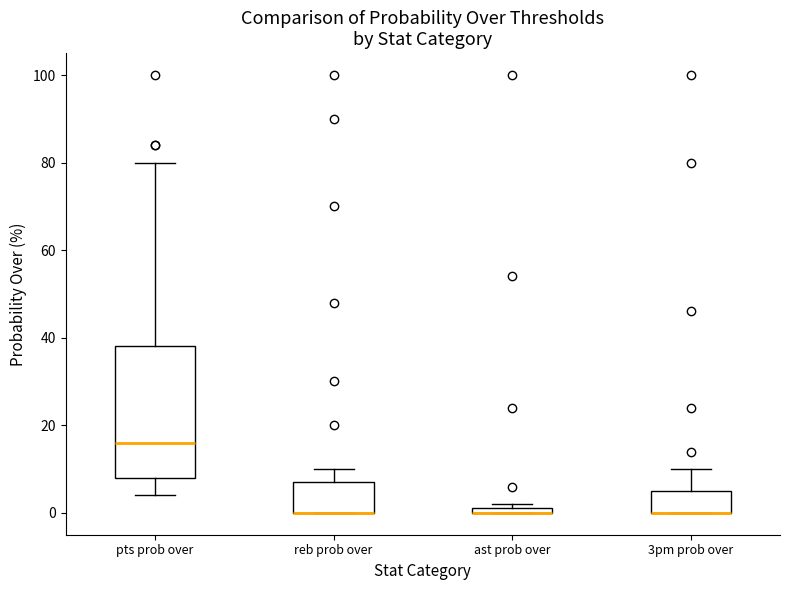

Where does the upper whisker of the box for 3pm prob over end on the y-axis? The values are not printed on the chart, so give them approximately, as read against the axis.

10